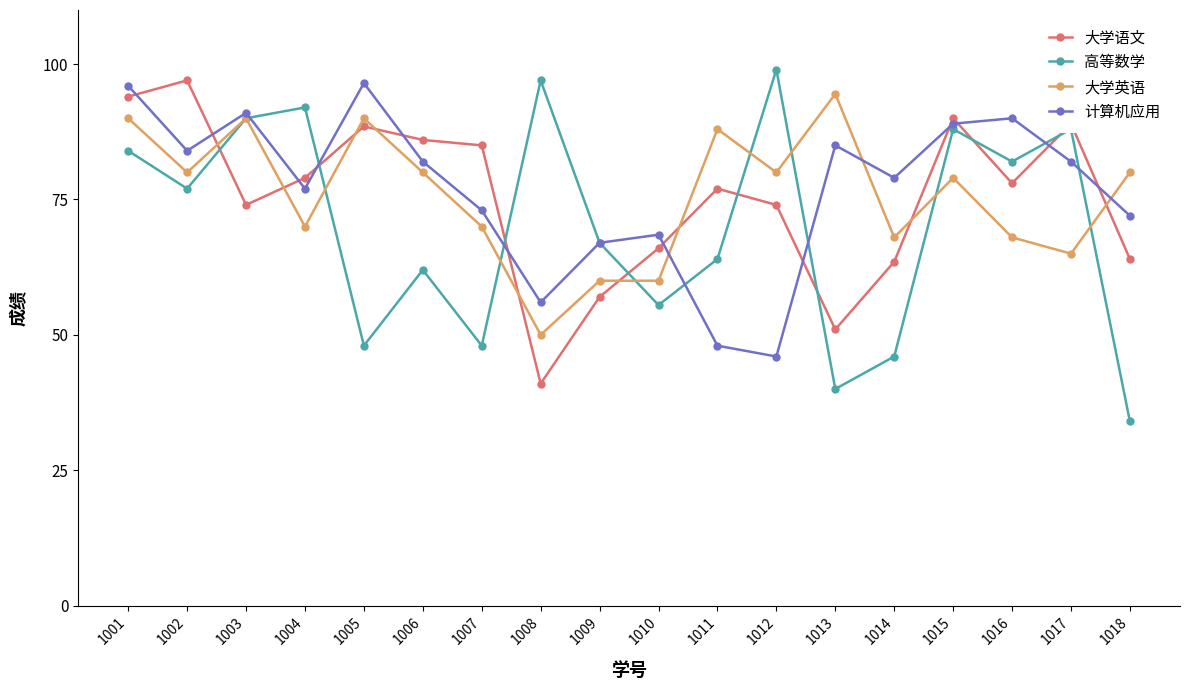

Where is the first local maximum for 大学语文?

1002